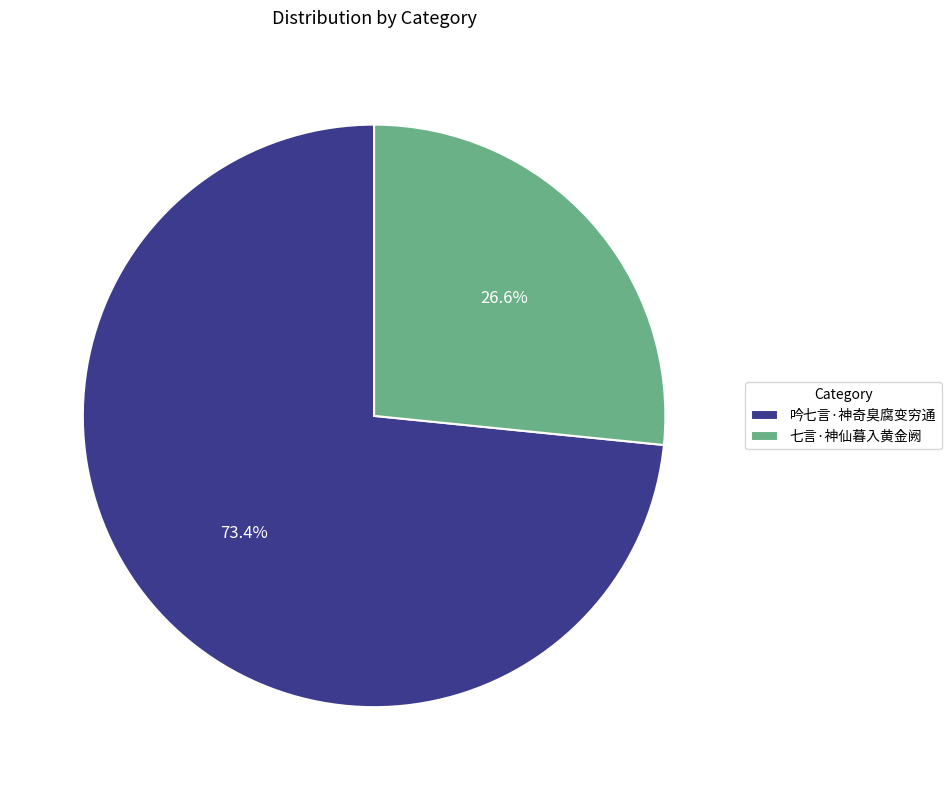

Do 吟七言·神奇臭腐变穷通 and 七言·神仙暮入黄金阙 together represent more than half of the pie?

Yes